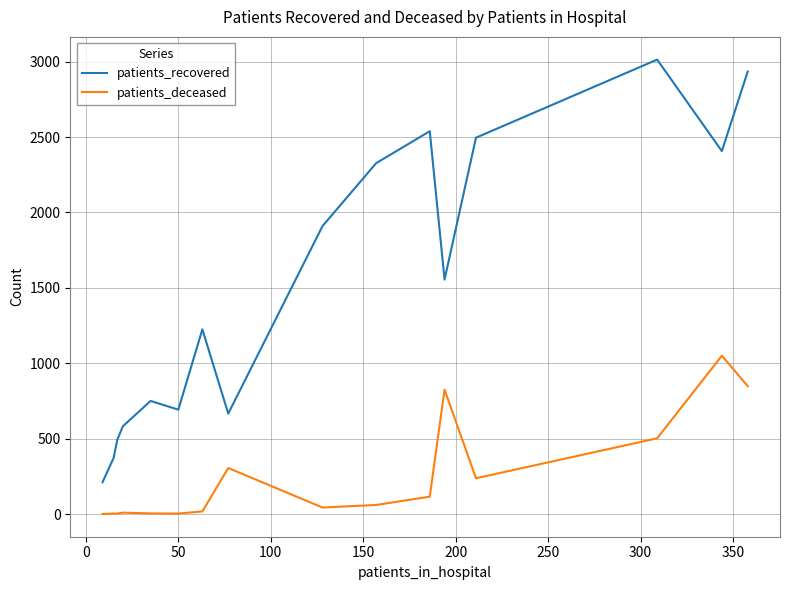

List the series in order of their overall mean, lowest first.

patients_deceased, patients_recovered